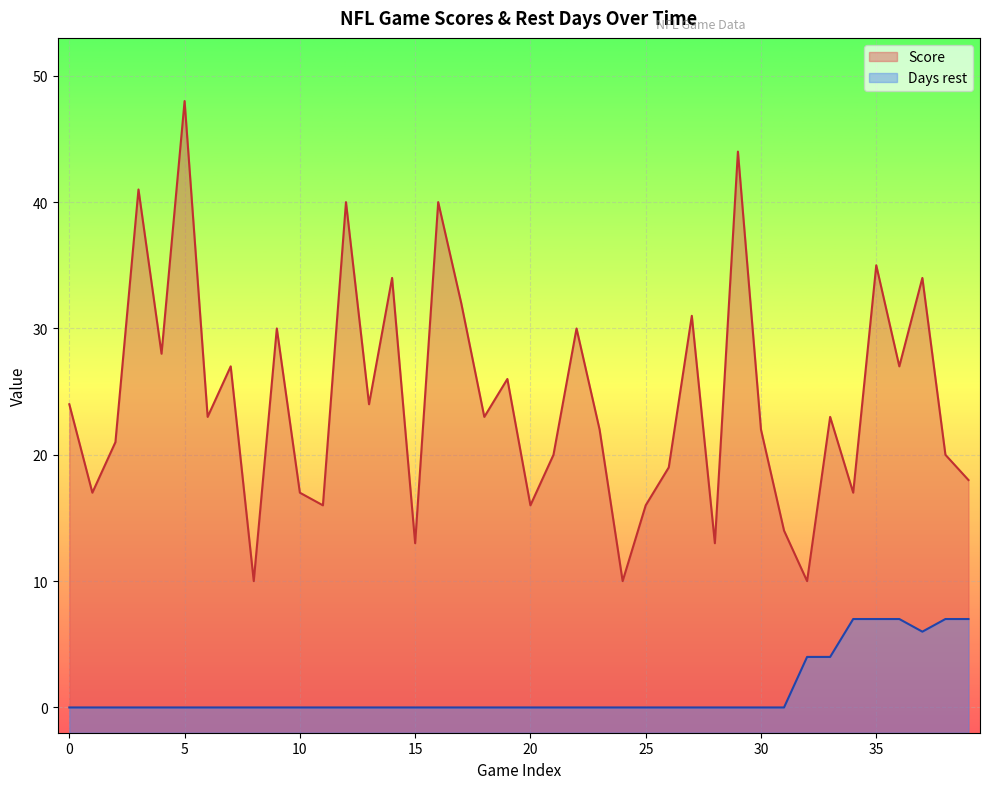

In Score, how many points are higher than both neighbors (excluding endpoints)?

14